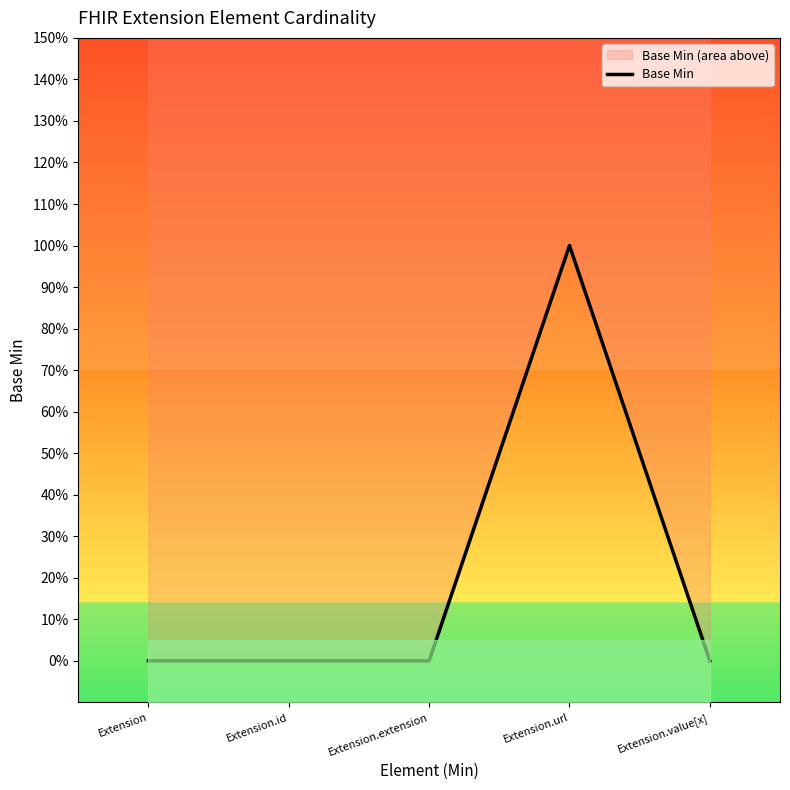

Which label corresponds to the largest value in the chart?

Extension.url